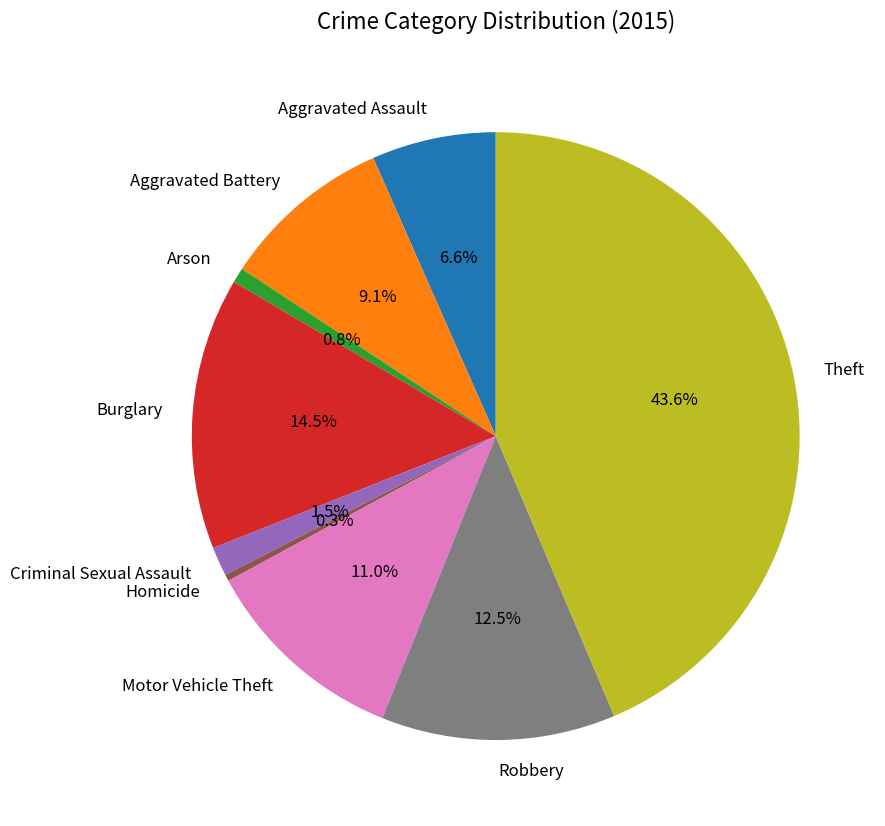

Which slice is the largest?

Theft